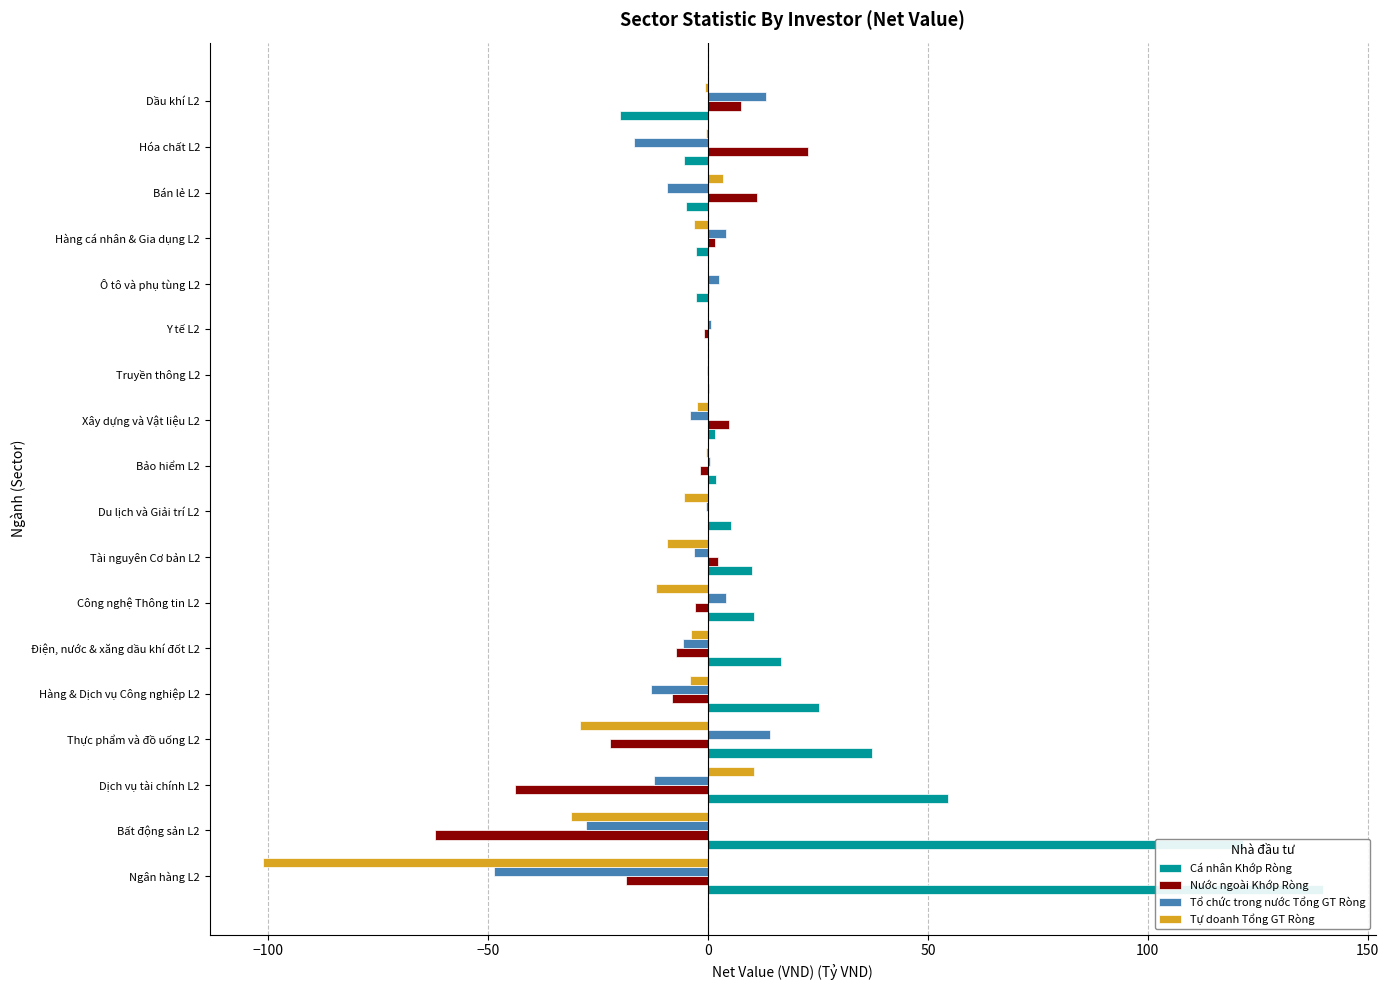

Count the number of categories in the chart.

18